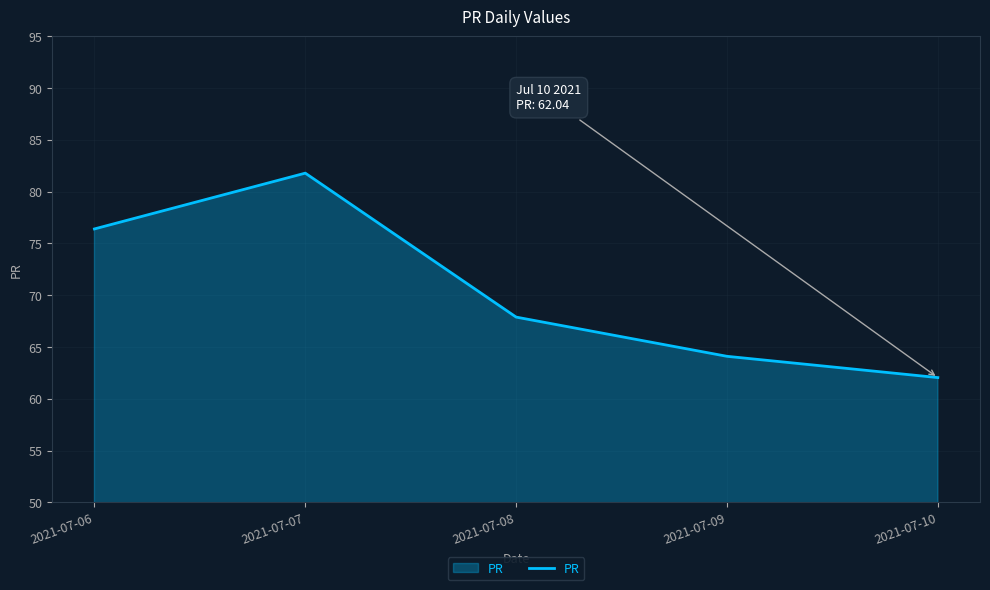

How many lines are shown in the chart?

1